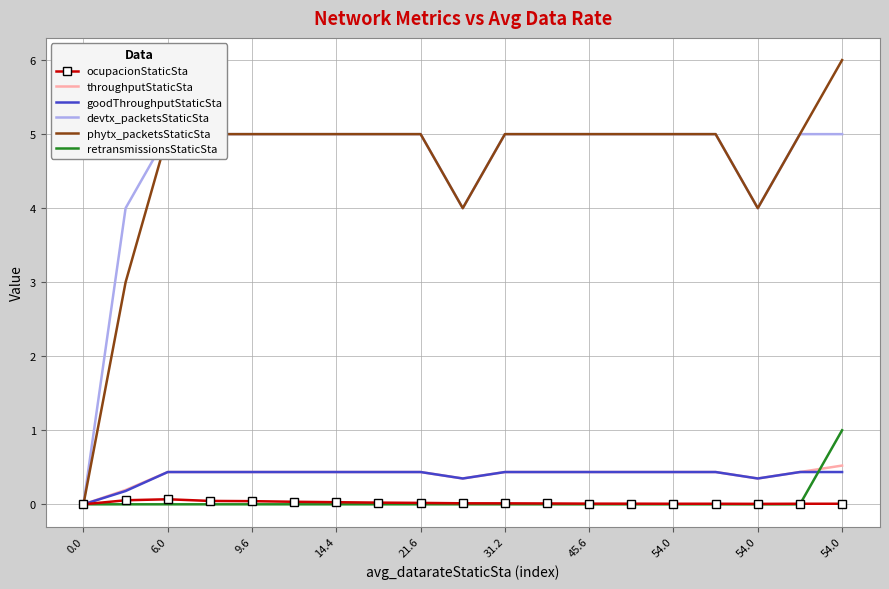

Count the devtx_packetsStaticSta values in the range 5 to 6.

15